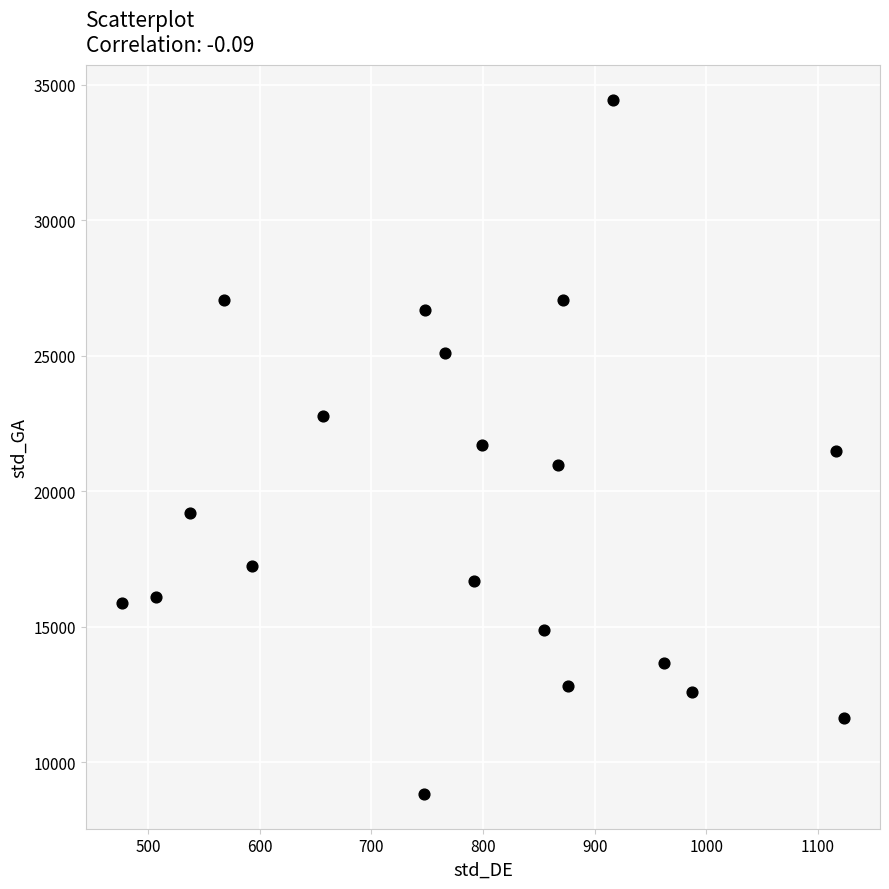

What is the range of X values (max minus min)?

646.6